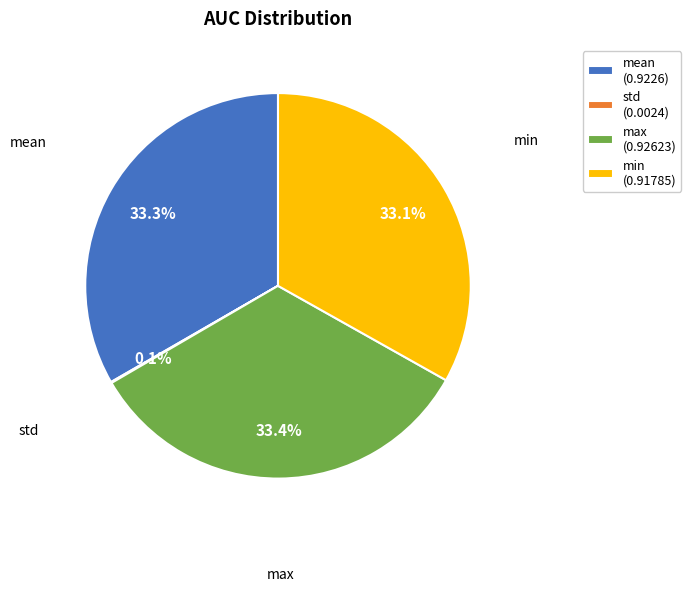

The mean slice represents 33% of the pie. True or false?

True